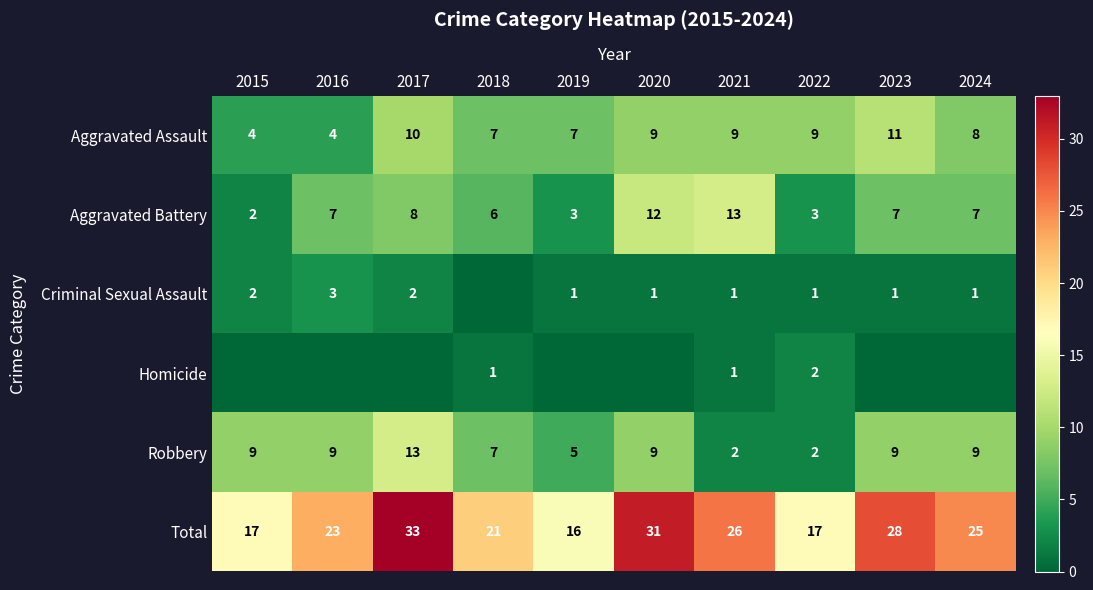

The Total series shows 26 at 2021. True or false?

True